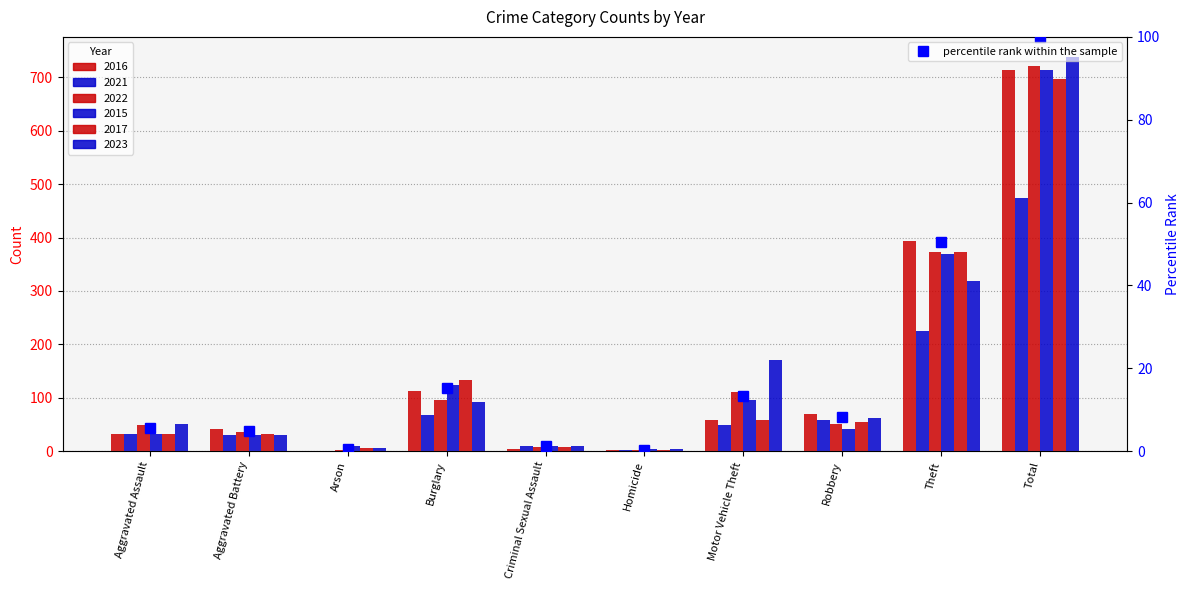

What is the sum of the values at Burglary and Motor Vehicle Theft?

28.7